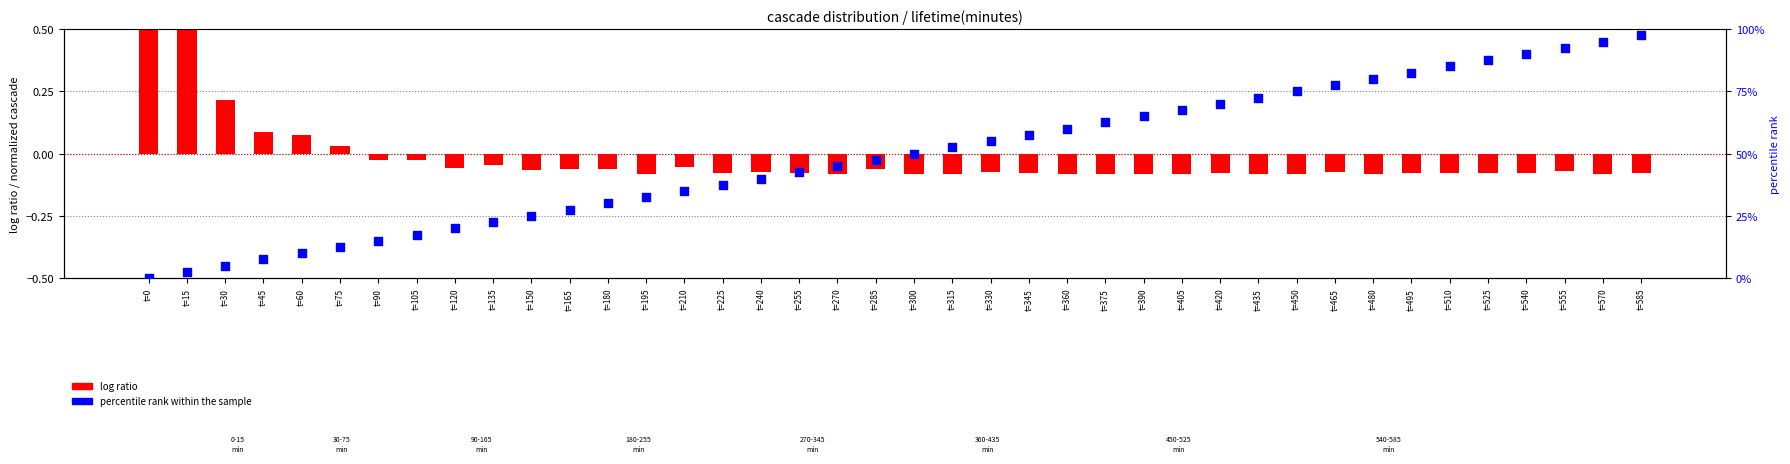

What are all the series names shown in the legend?

log ratio, percentile rank within the sample